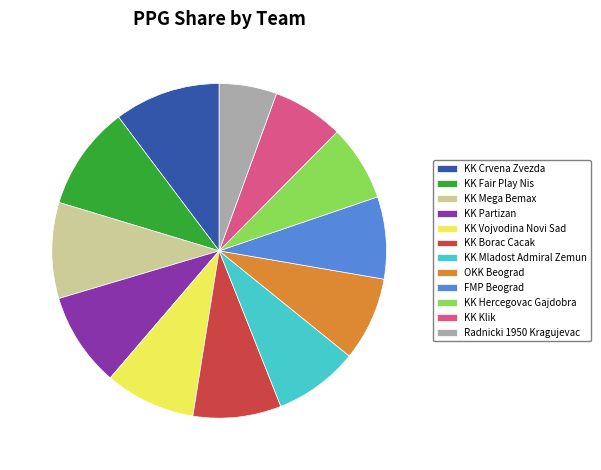

What is the ratio of the value at KK Crvena Zvezda to the value at FMP Beograd?

1.3